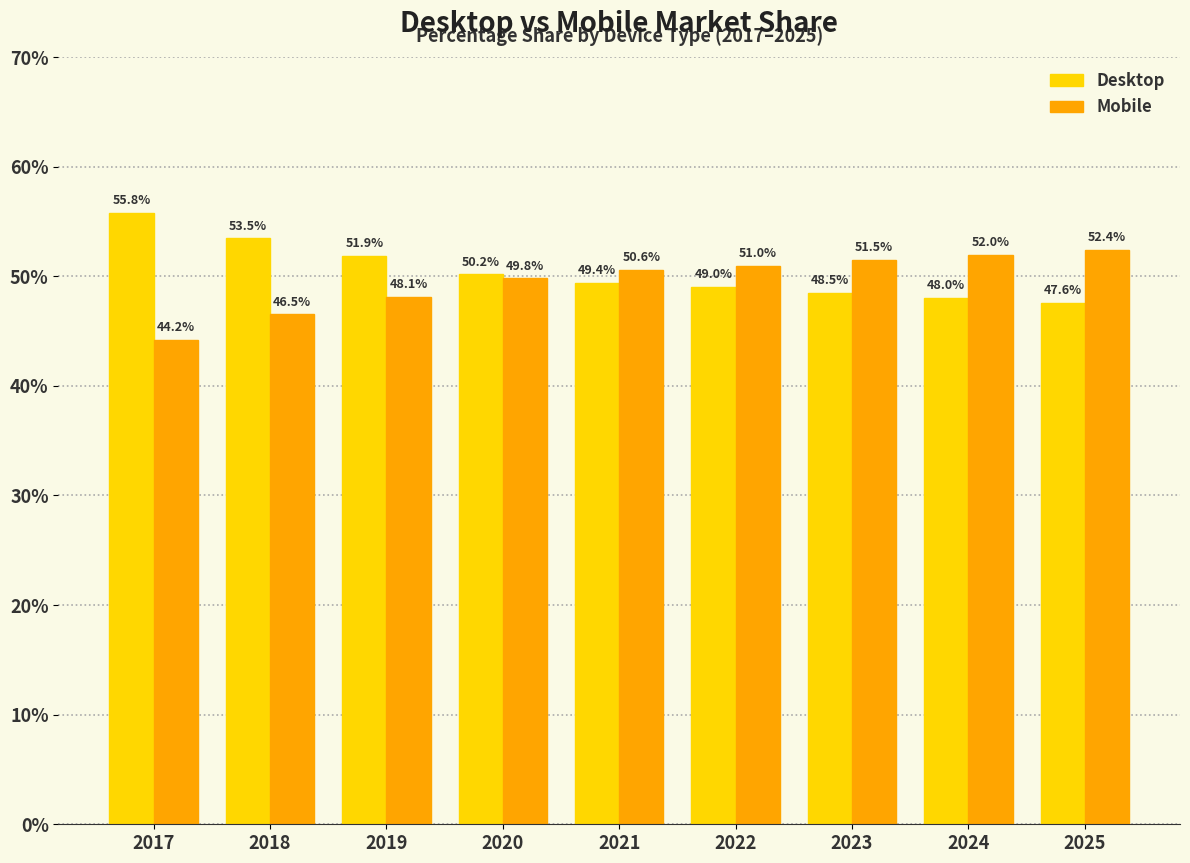

How many distinct data groups are displayed?

2